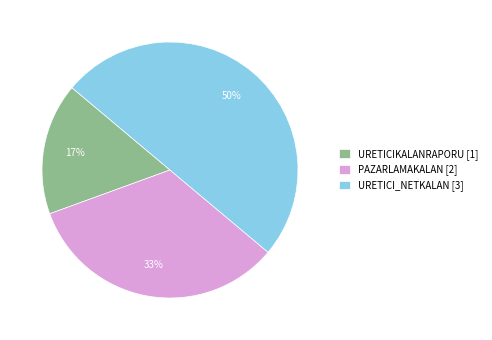

Is it true that URETICI_NETKALAN is 60% of the pie?

False